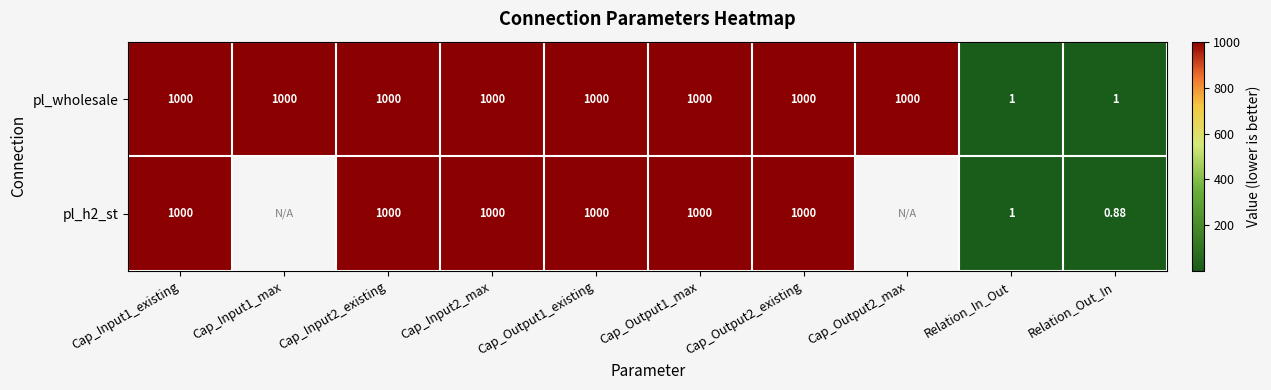

Is the value of pl_wholesale at Cap_Output2_max greater than the value of pl_h2_st at Relation_In_Out?

Yes